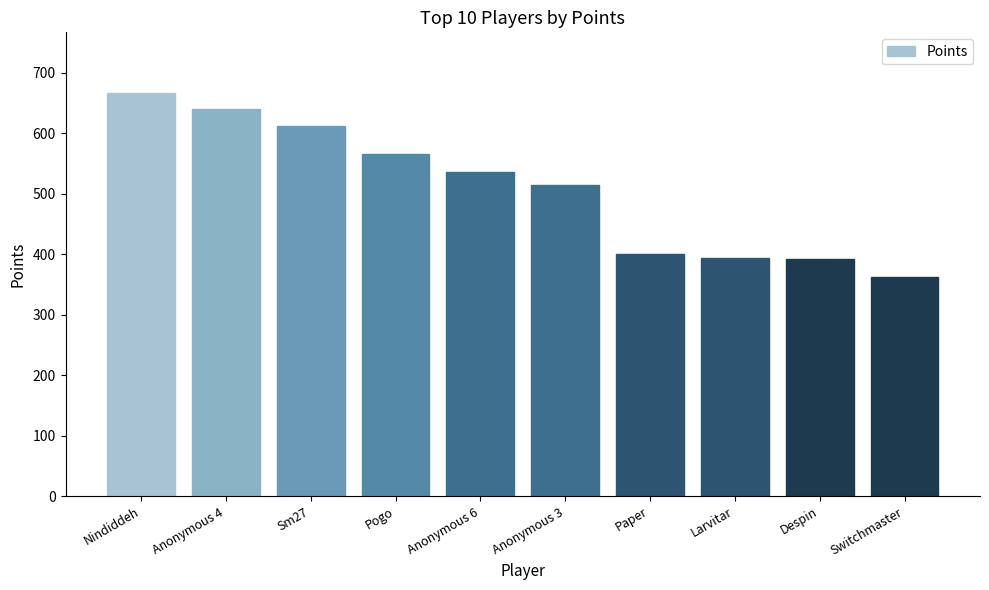

What is the sum of the values at Nindiddeh and Sm27?

1280